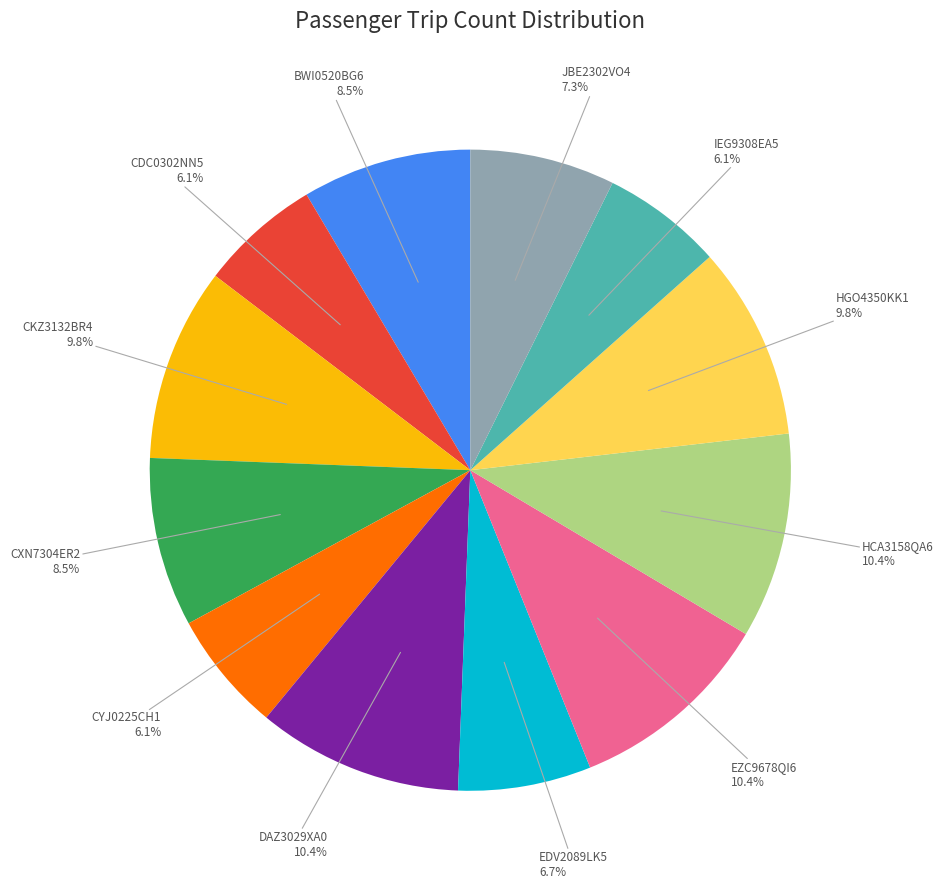

What percentage do CYJ0225CH1 and HGO4350KK1 together represent?

15.9%